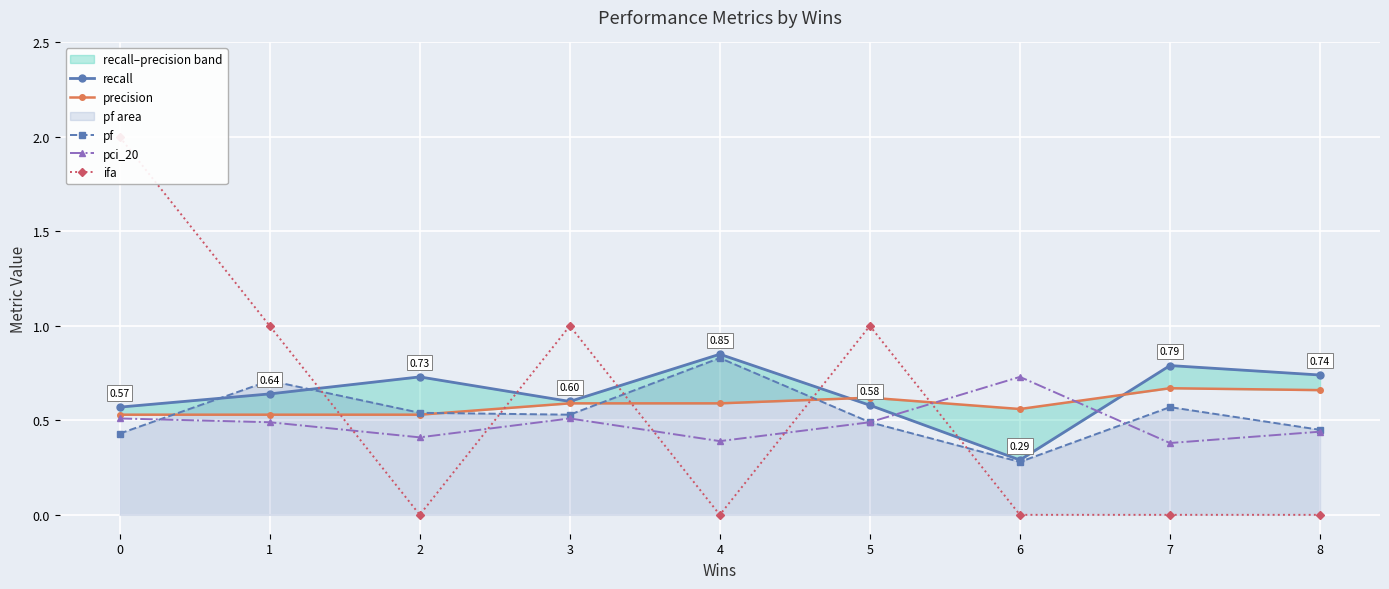

Count the pf values in the range 0 to 1.

9